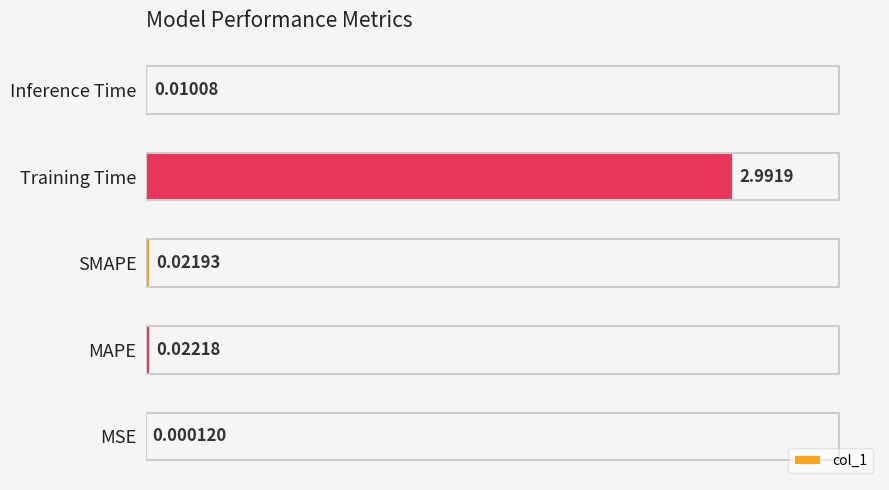

Which category has the highest value across all series?

Training Time